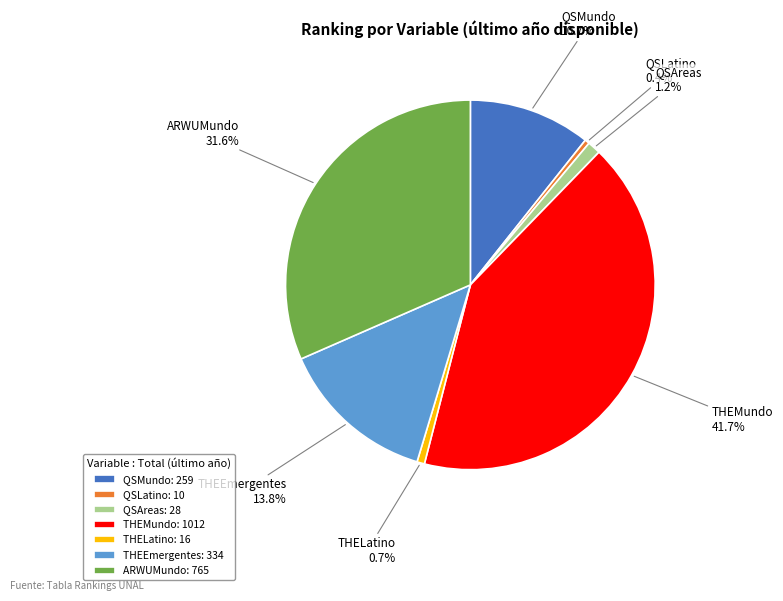

The THEMundo slice represents 49% of the pie. True or false?

False